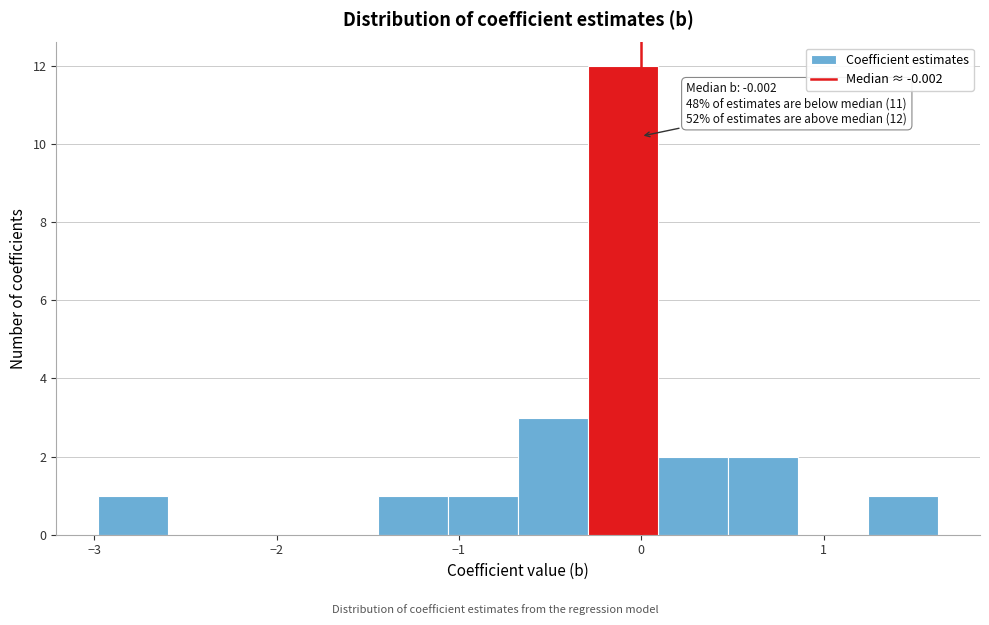

Around what value on the x-axis is the tallest bar? Give the approximate position of its centre, as read against the axis.

-0.1